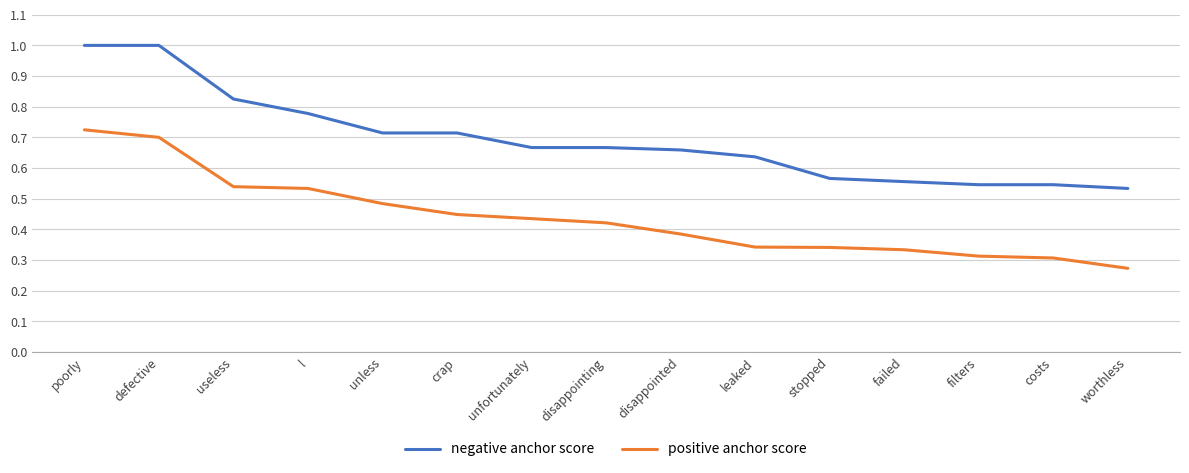

What is the sum of all positive anchor score values?

6.6